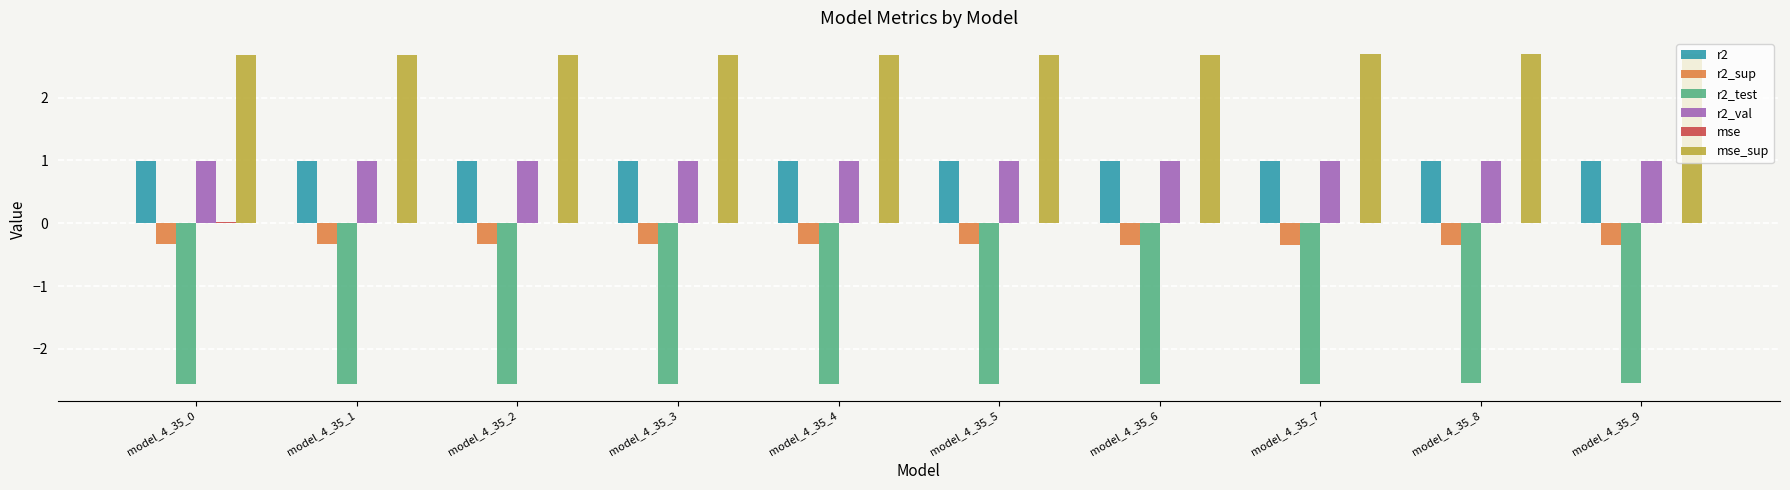

The r2 series shows 1.5 at model_4_35_9. True or false?

False